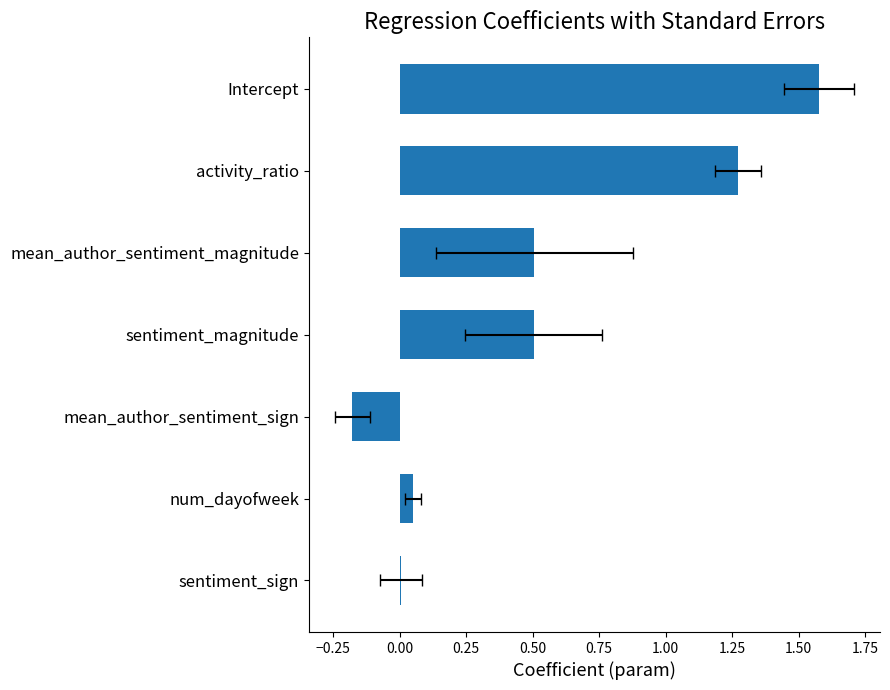

Reading right to left, extract all data points from this chart.

1.6	1.3	0.5	0.5	-0.2	0.0	0.0